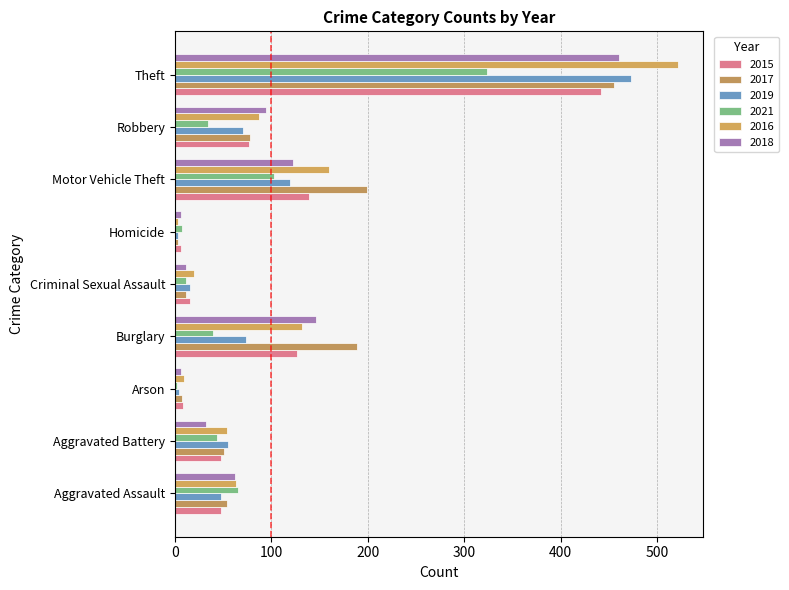

How many series are shown in this chart?

6